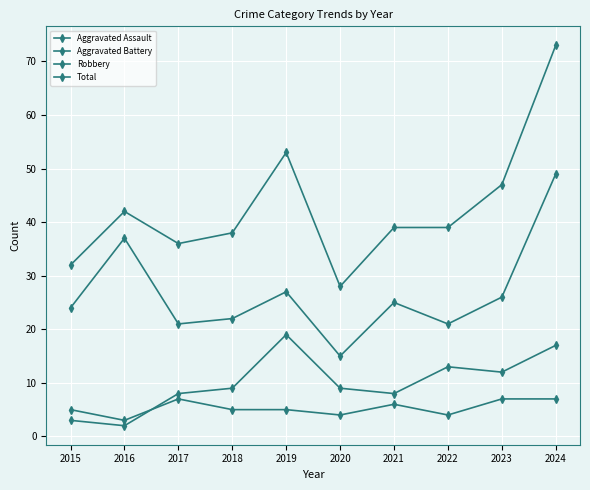

How many lines are shown in the chart?

4